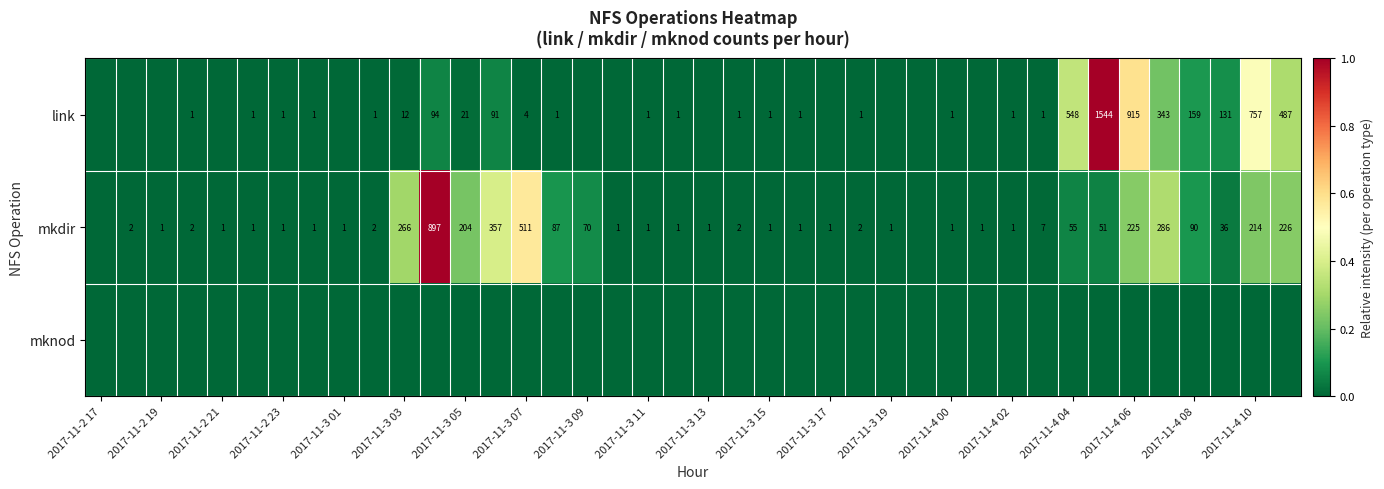

True or false: link has a value of 548 at 2017-11-4 04.

True